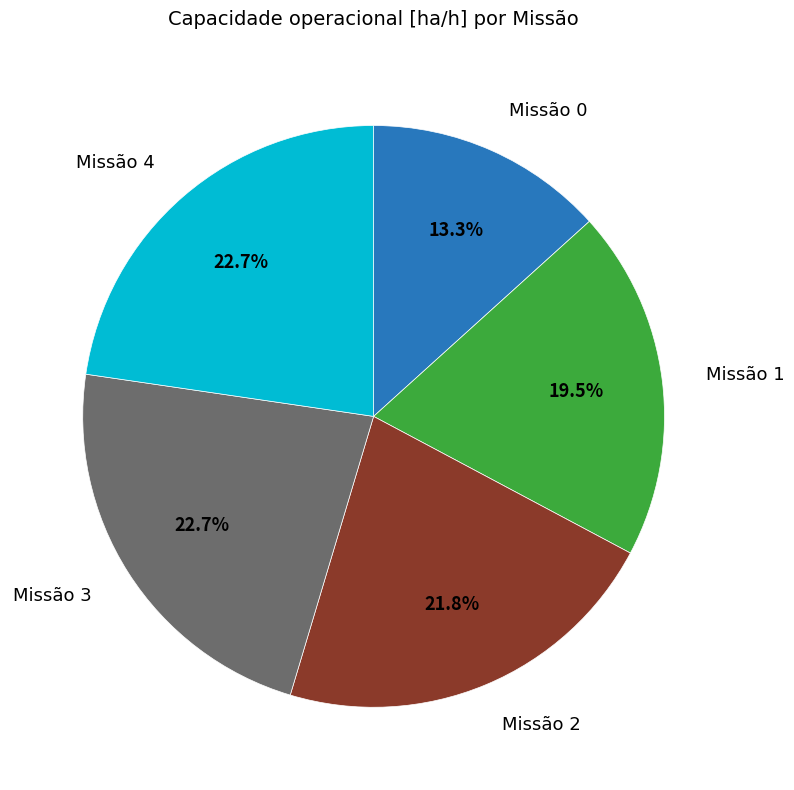

Does any single category account for the majority?

No